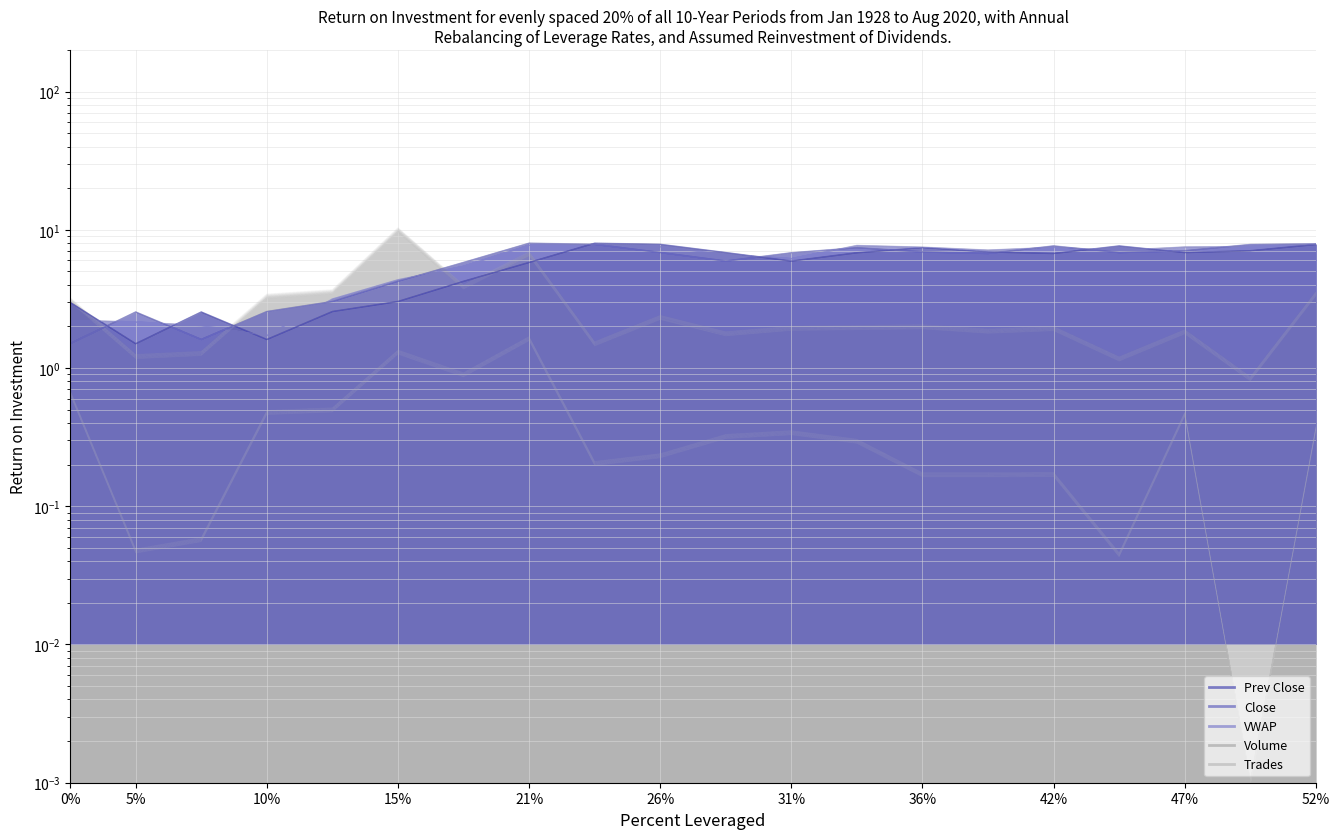

What is the value of the Trades point at the 8th from the left?

1.6